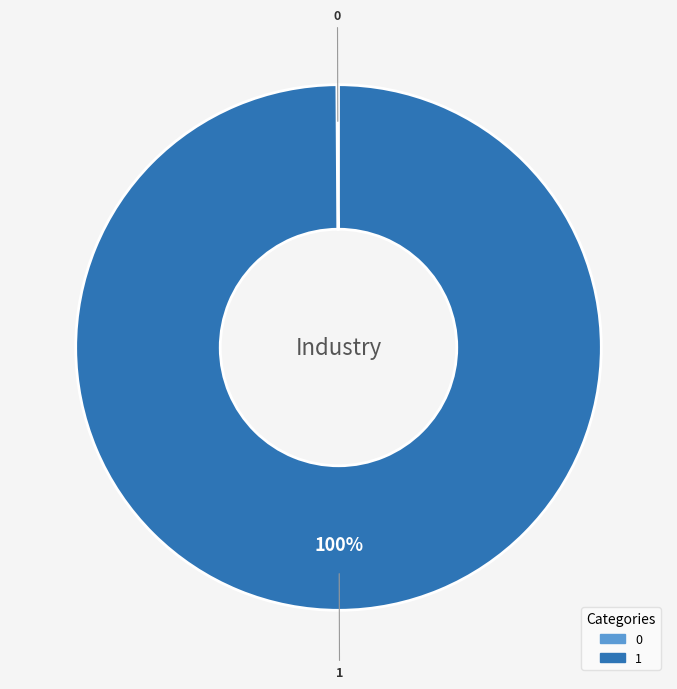

Which category has the biggest portion of the pie?

1